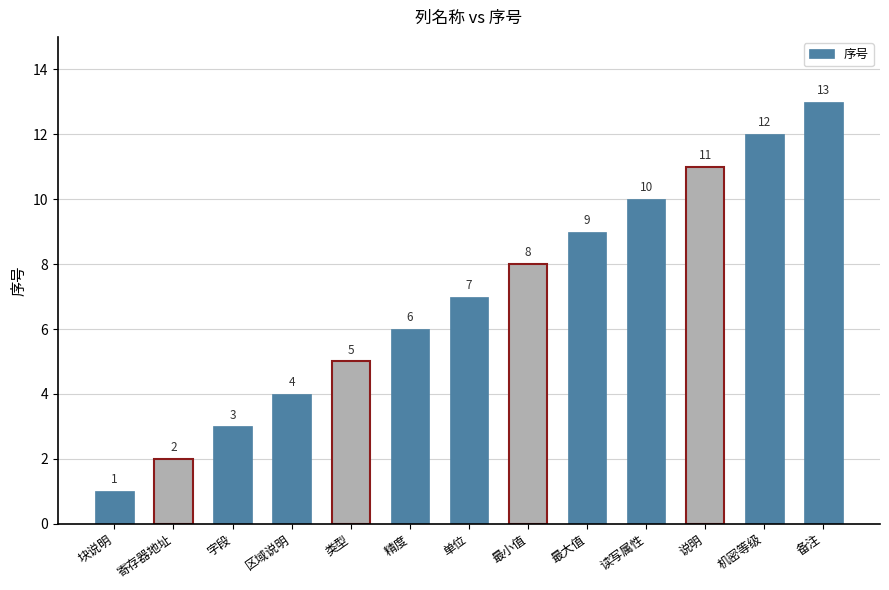

Read the value at 区域说明.

4